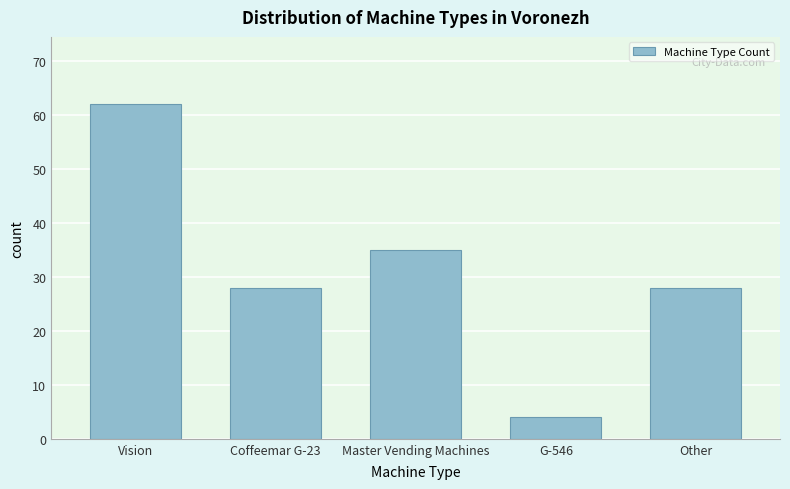

Reading left to right, extract all data points from this chart.

Vision=62	Coffeemar G-23=28	Master Vending Machines=35	G-546=4	Other=28